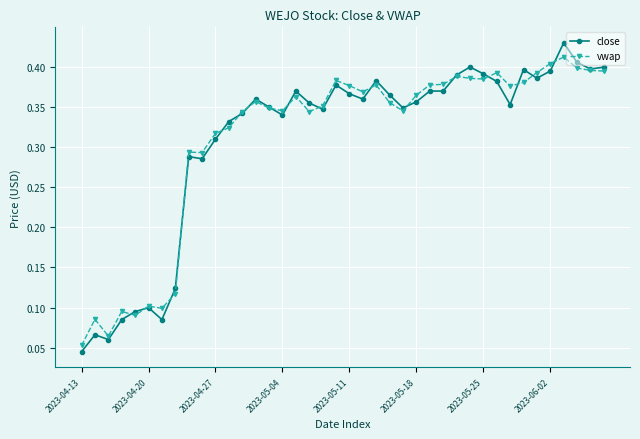

How many vwap values are between 0 and 1?

40